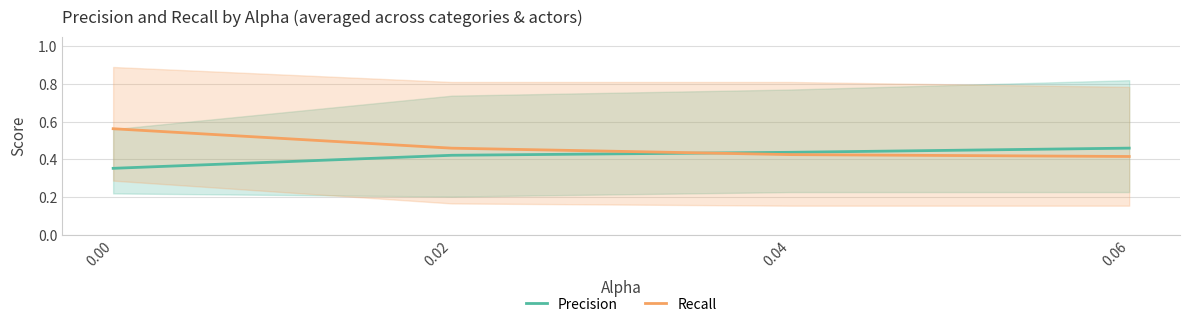

Which series has the largest range (max minus min)?

Recall